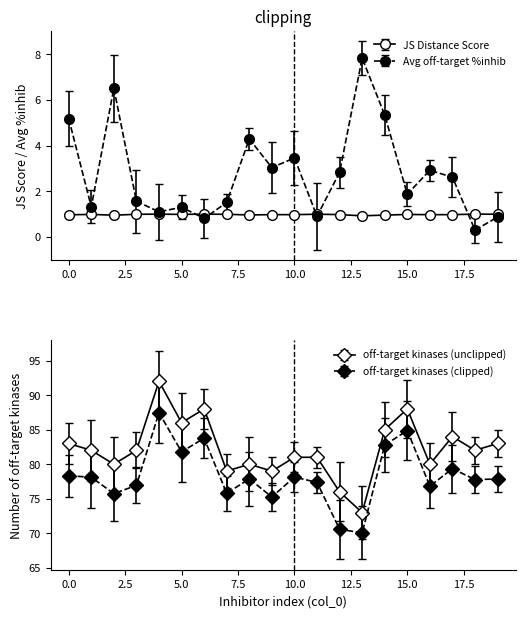

In Average off-target kinase %inhib, how many points are higher than both neighbors (excluding endpoints)?

6